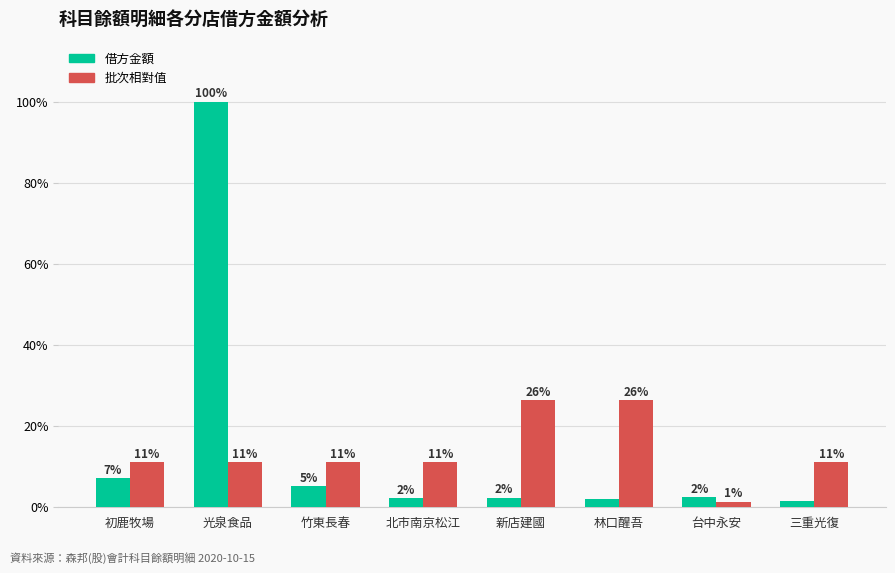

What is the difference between the second highest and minimum values in the 批次相對值 series?

25.0